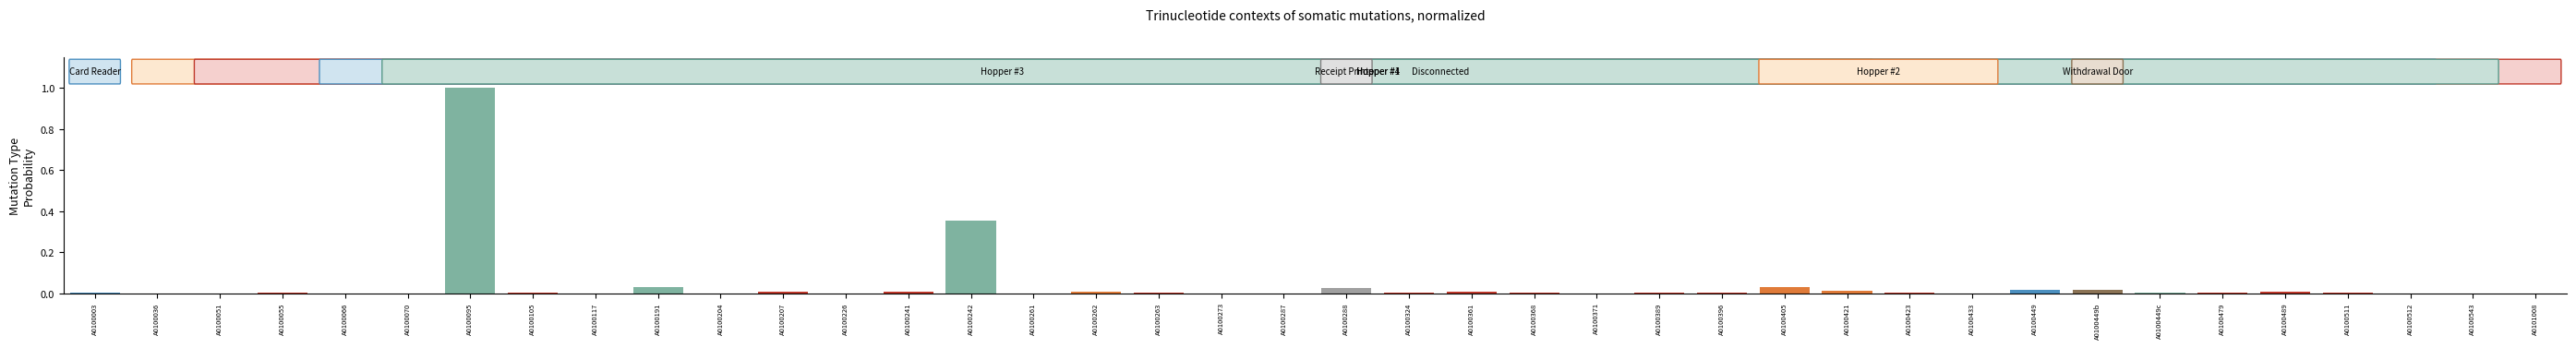

Count the number of data series in this chart.

1